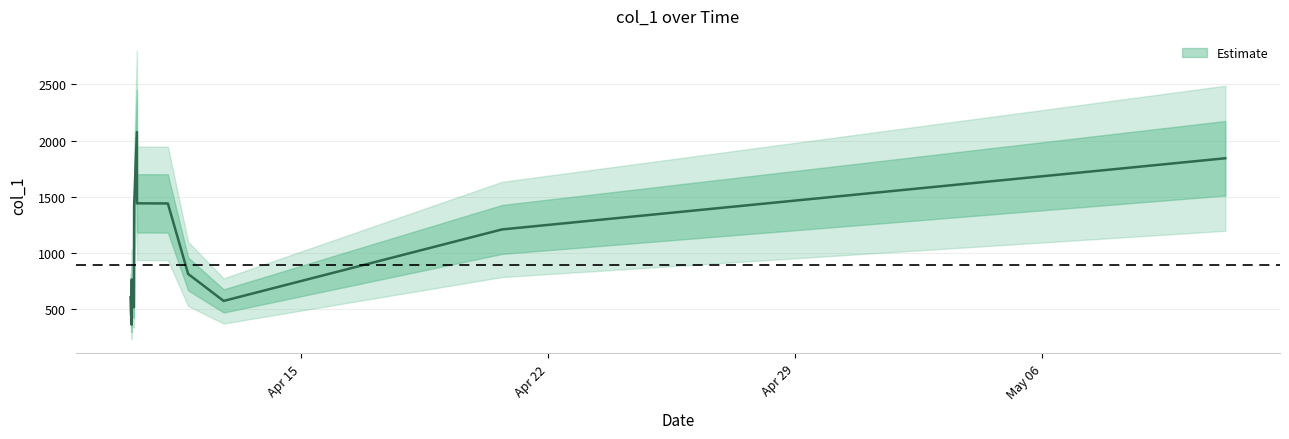

How many points are lower than both their immediate neighbors (excluding endpoints)?

7